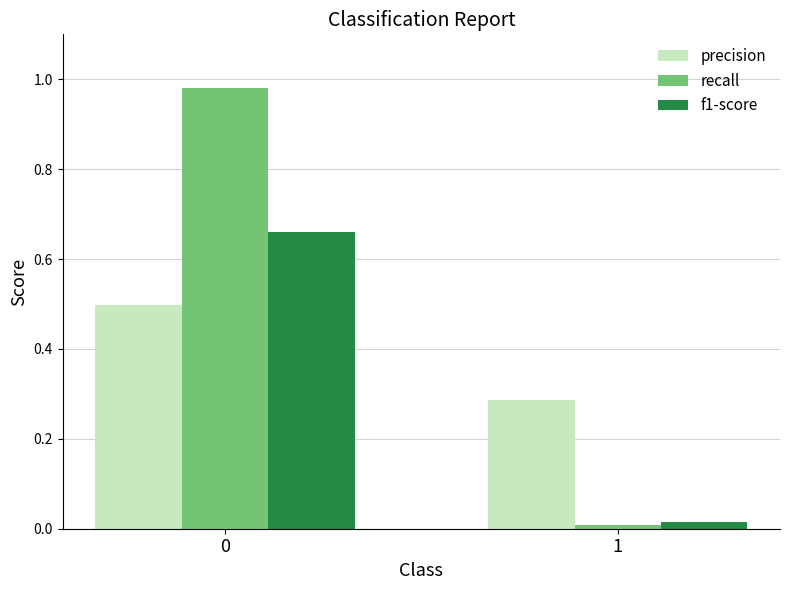

List the series in order of their overall mean, highest first.

recall, precision, f1-score